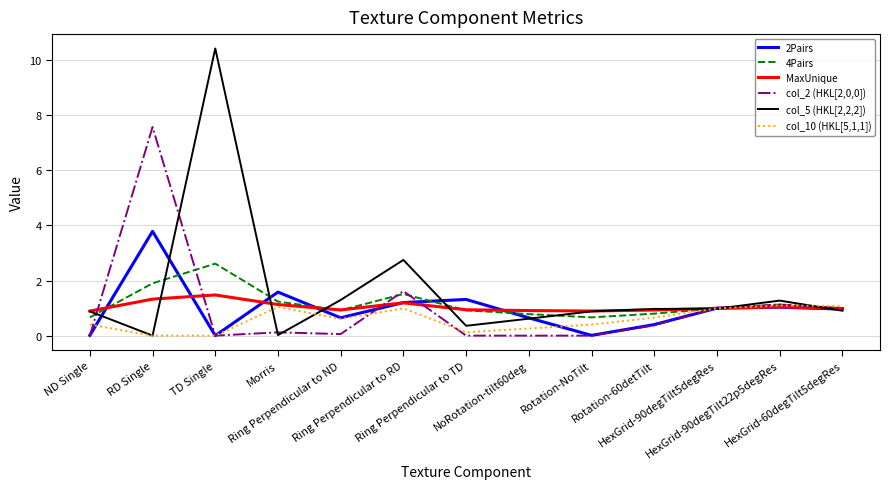

What is the difference between the highest and lowest values at Ring Perpendicular to RD?

1.8